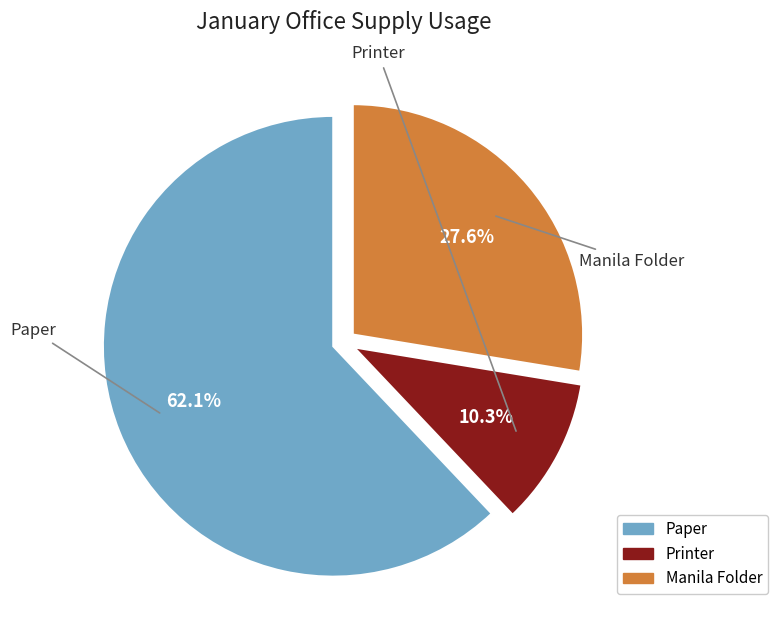

Which has a higher value, Manila Folder or Paper?

Paper